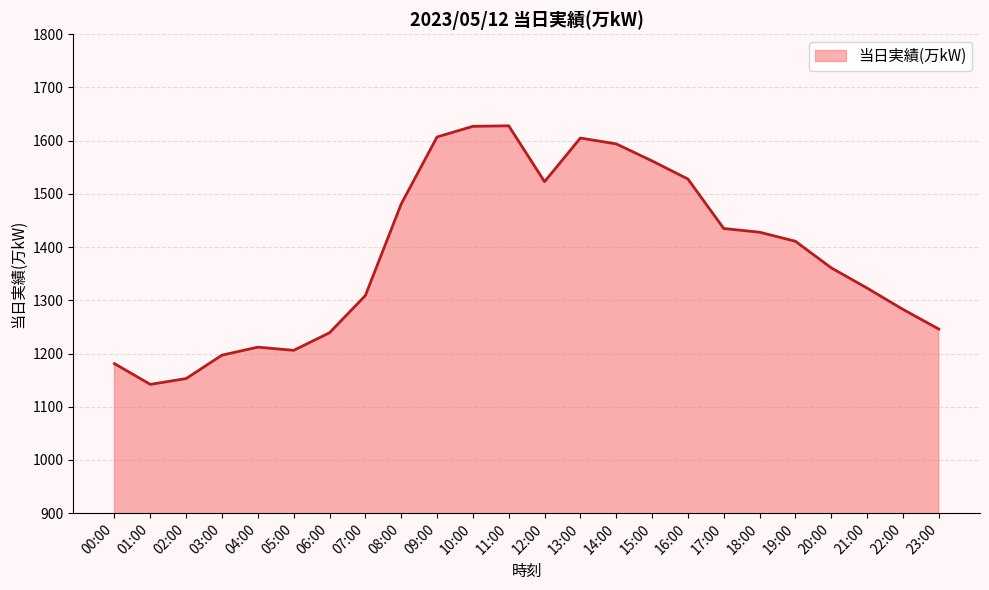

What position from the left is 17:00?

18